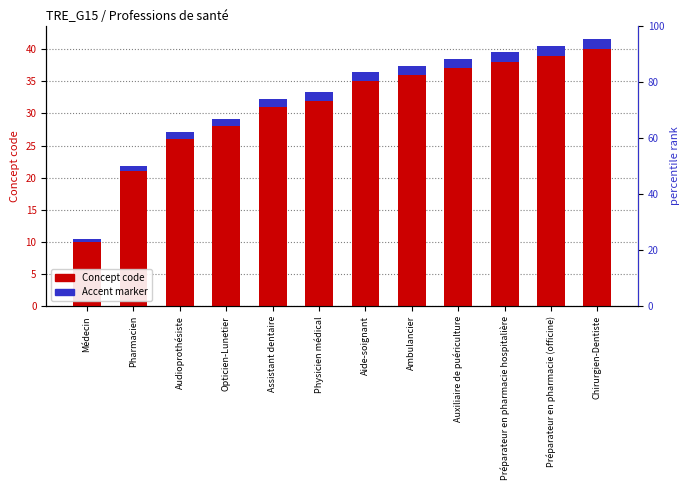

What is the sum of the Concept code values at Opticien-Lunetier and Préparateur en pharmacie (officine)?

67.0